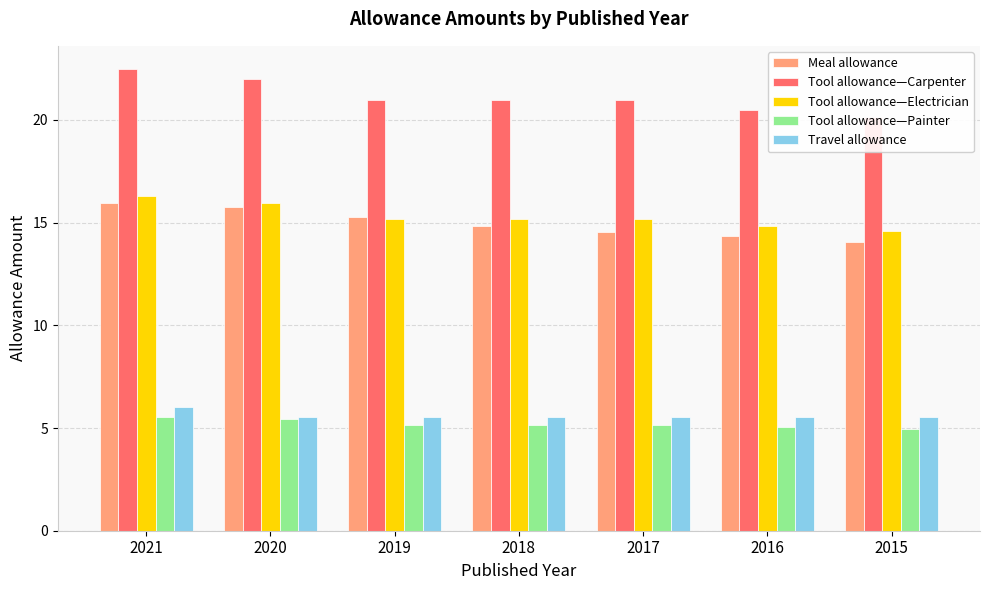

Is it true that Tool allowance—Painter equals 7.9 at 2017?

False